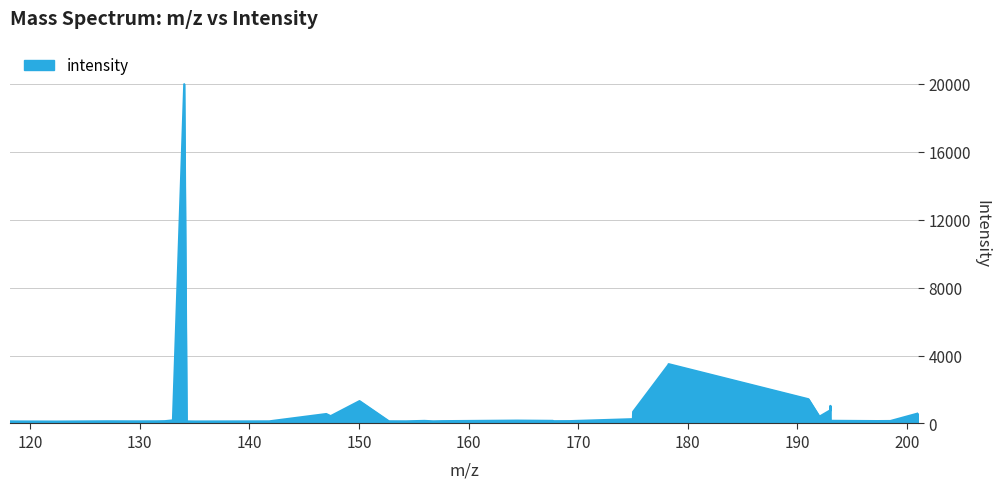

What is the maximum value shown in the chart?

19972.1